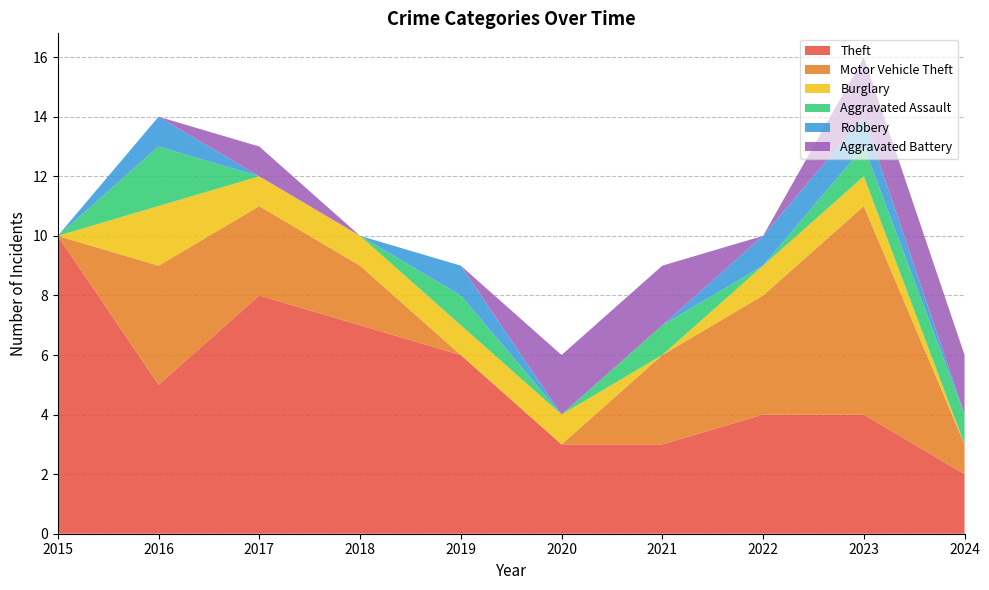

Reading left to right, transcribe all the data shown in this chart.

Theft: 2015=10	2016=5	2017=8	2018=7	2019=6	2020=3	2021=3	2022=4	2023=4	2024=2
Motor Vehicle Theft: 2015=0	2016=4	2017=3	2018=2	2019=0	2020=0	2021=3	2022=4	2023=7	2024=1
Burglary: 2015=0	2016=2	2017=1	2018=1	2019=1	2020=1	2021=0	2022=1	2023=1	2024=0
Aggravated Assault: 2015=0	2016=2	2017=0	2018=0	2019=1	2020=0	2021=1	2022=0	2023=1	2024=1
Robbery: 2015=0	2016=1	2017=0	2018=0	2019=1	2020=0	2021=0	2022=1	2023=1	2024=0
Aggravated Battery: 2015=0	2016=0	2017=1	2018=0	2019=0	2020=2	2021=2	2022=0	2023=2	2024=2